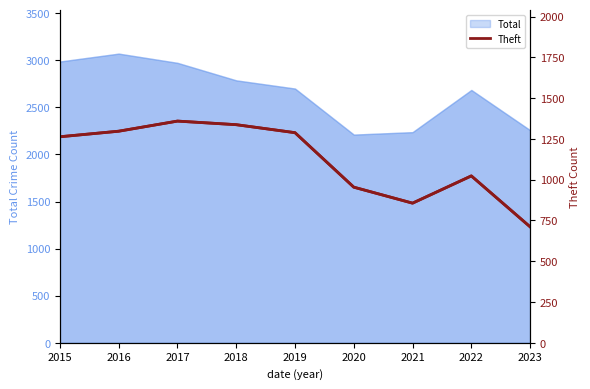

How many data points are less than 1263?

4